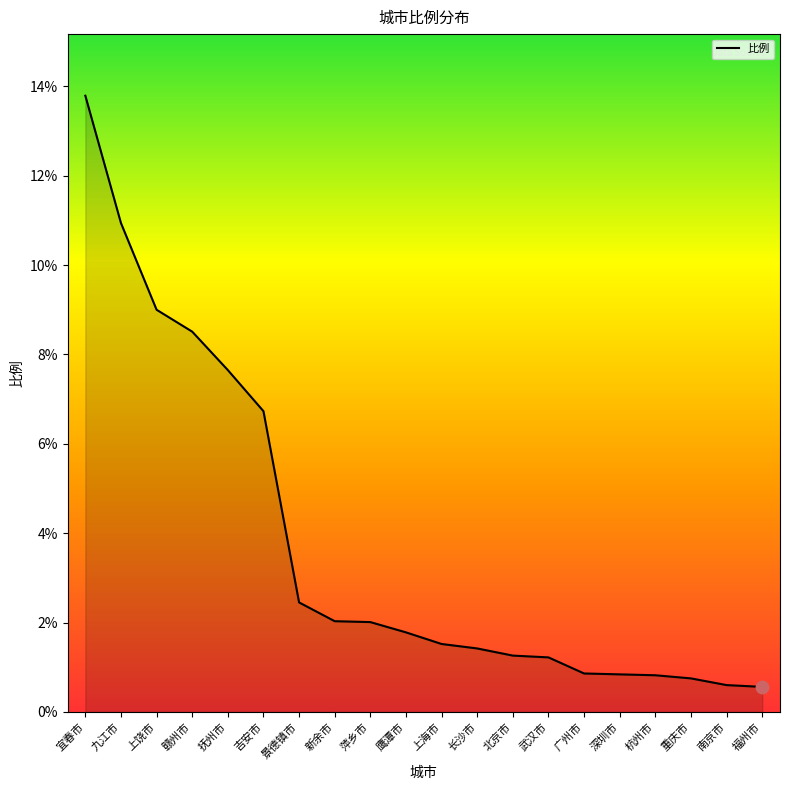

What is the change in value from 赣州市 to 深圳市?

-7.7